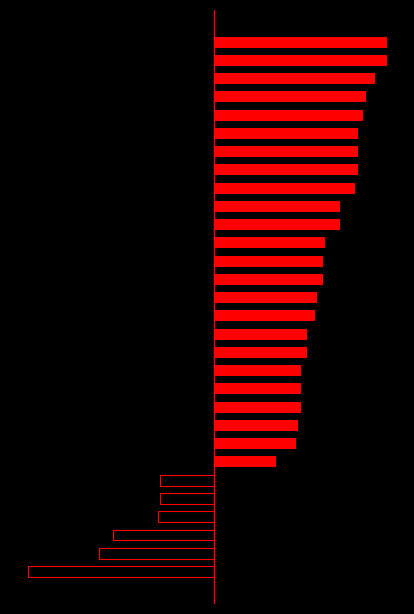

Read the negative value at 1.

-0.5